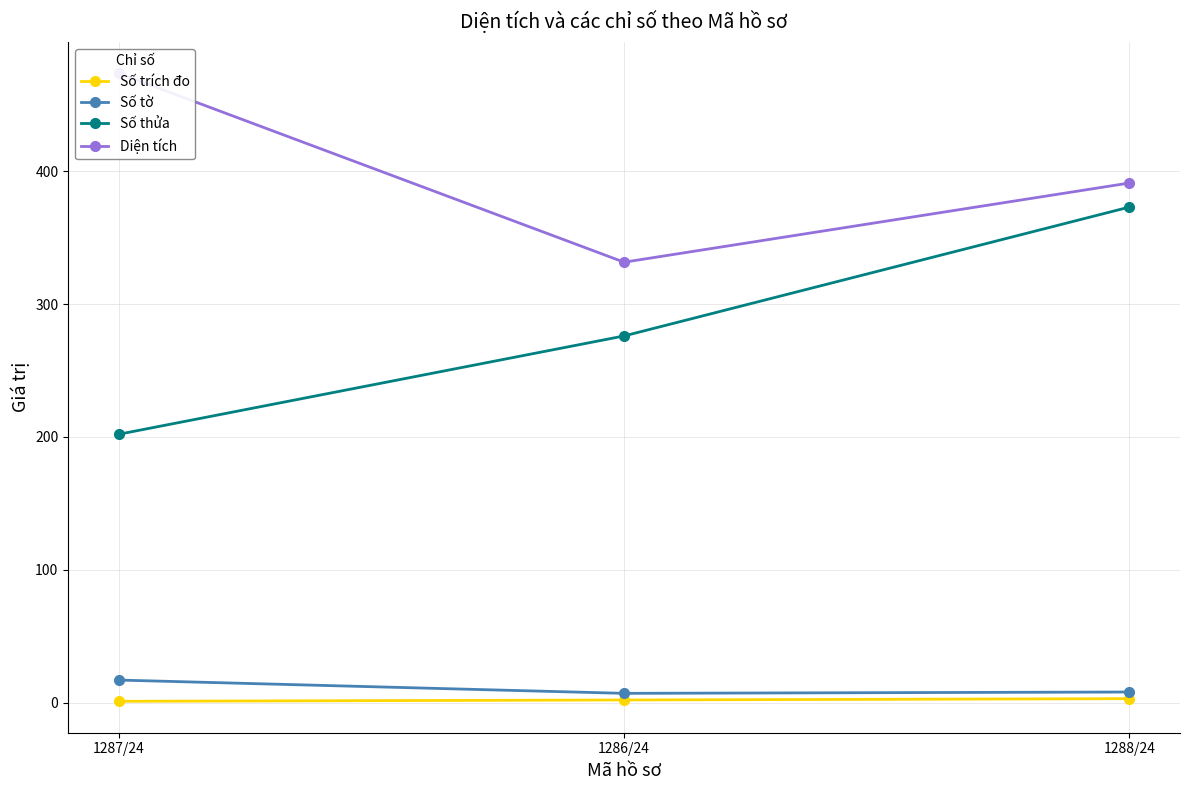

Where is Diện tích nearest to the value 402?

1288/24